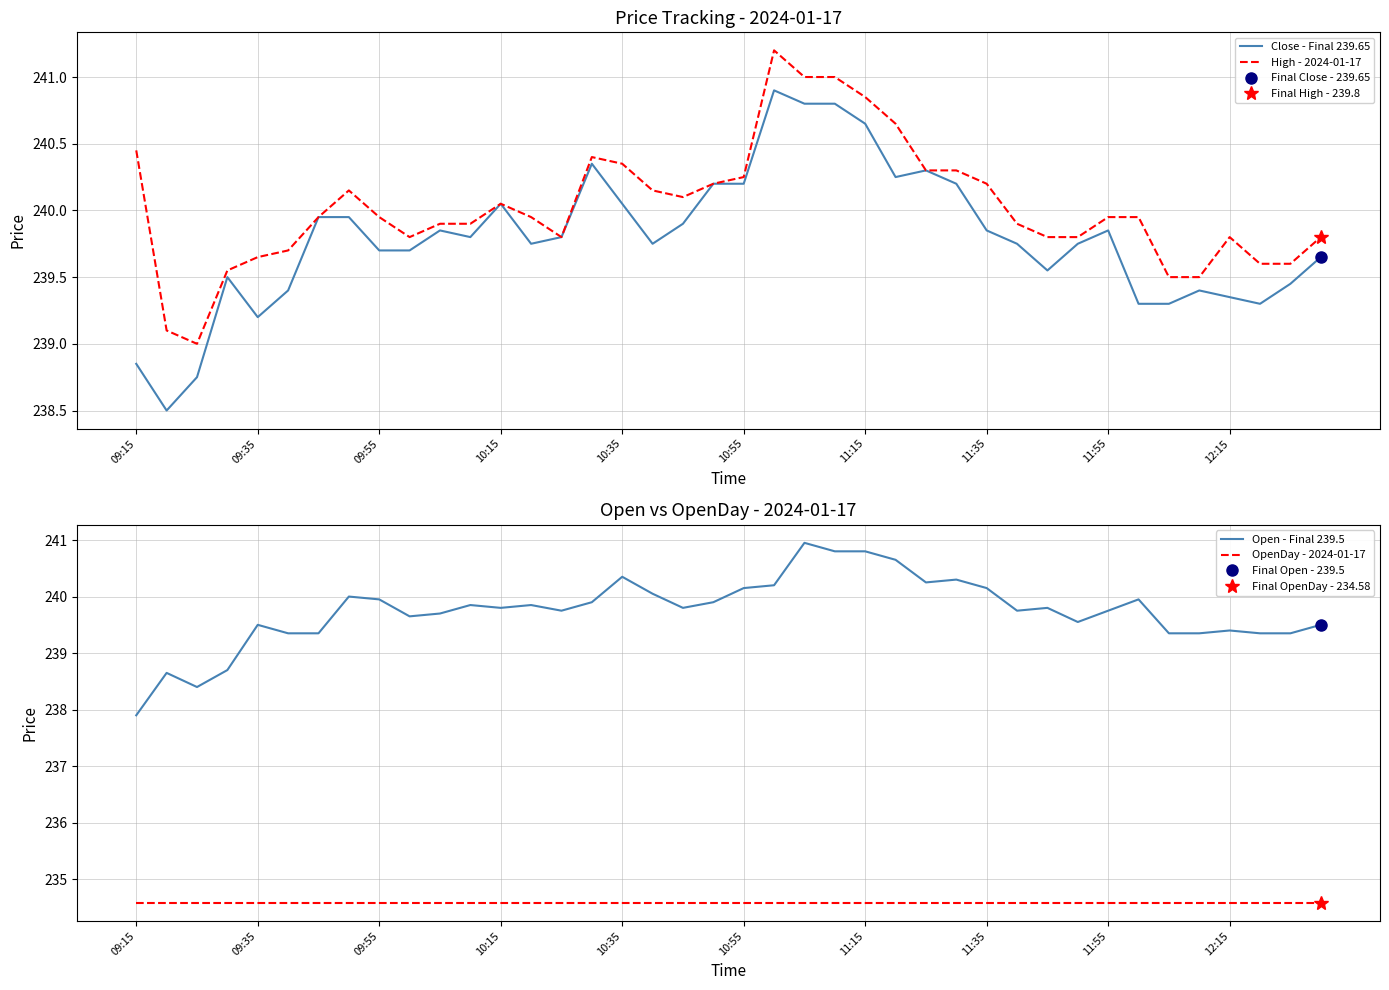

True or false: Open - Final 239.5 and OpenDay - 2024-01-17 intersect in this chart.

False